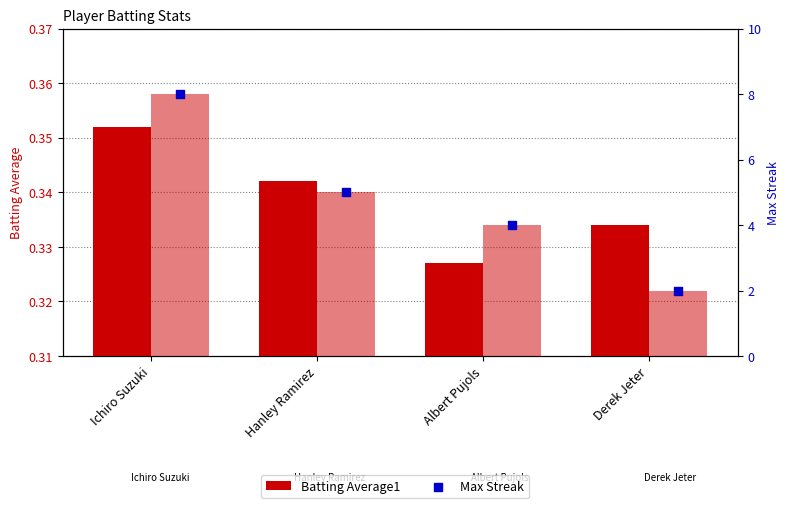

Is the value of Max Streak (bar) at Derek Jeter greater than the value of Max Streak at Derek Jeter?

No